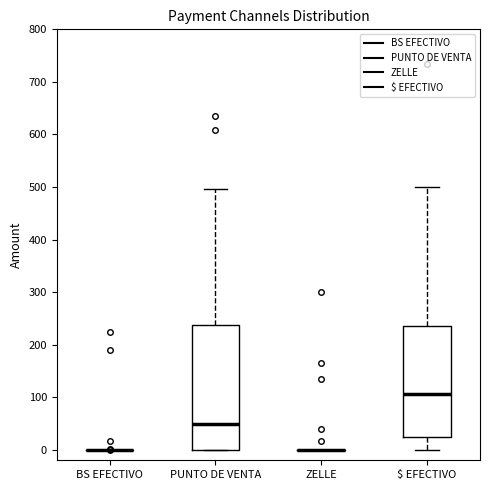

Reading left to right, transcribe this box plot: for each box, give where its median line is, the range the box spans, and where its two whiskers end, as read against the y-axis. The values are not printed on the chart, so give them approximately, as read against the axis.

BS EFECTIVO: box collapsed to a line at 0, whiskers 0 to 0
PUNTO DE VENTA: median 50, box 0 to 240, whiskers 0 to 500
ZELLE: box collapsed to a line at 0, whiskers 0 to 0
$ EFECTIVO: median 110, box 20 to 240, whiskers 0 to 500